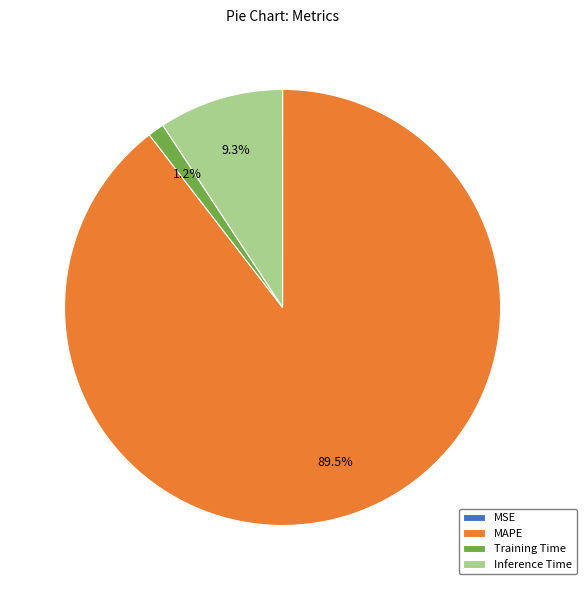

The Training Time slice represents 11% of the pie. True or false?

False